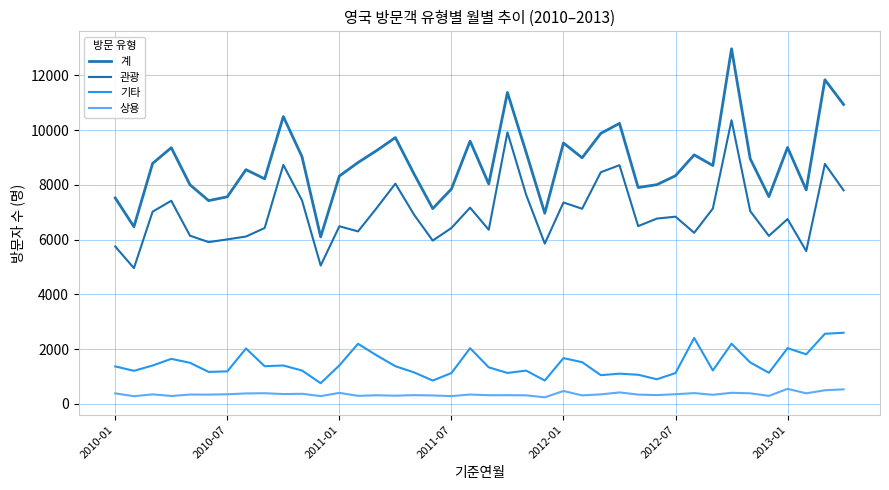

At which category is the sum across all series the highest?

33